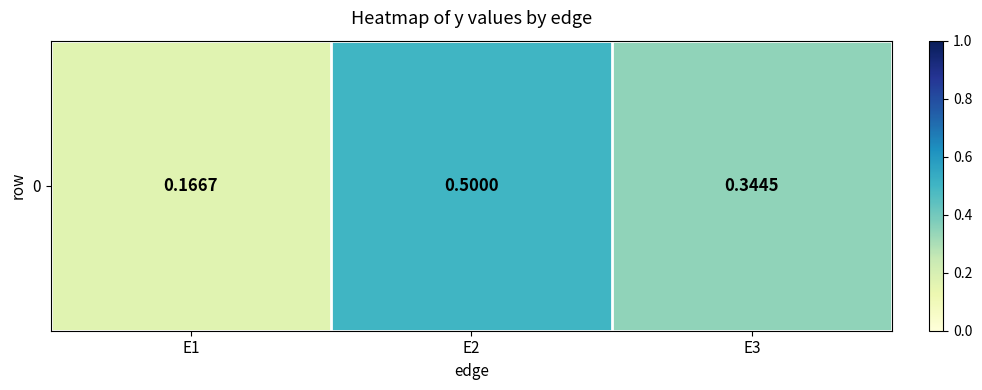

What is the smallest value displayed?

0.2